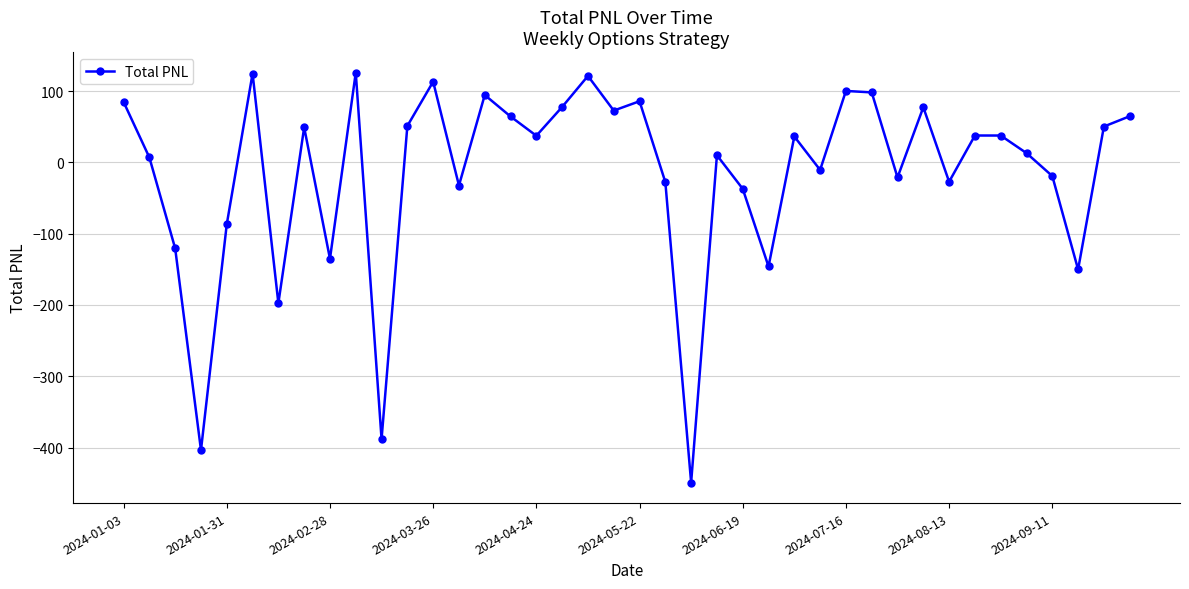

What is the maximum value shown in the chart?

125.8